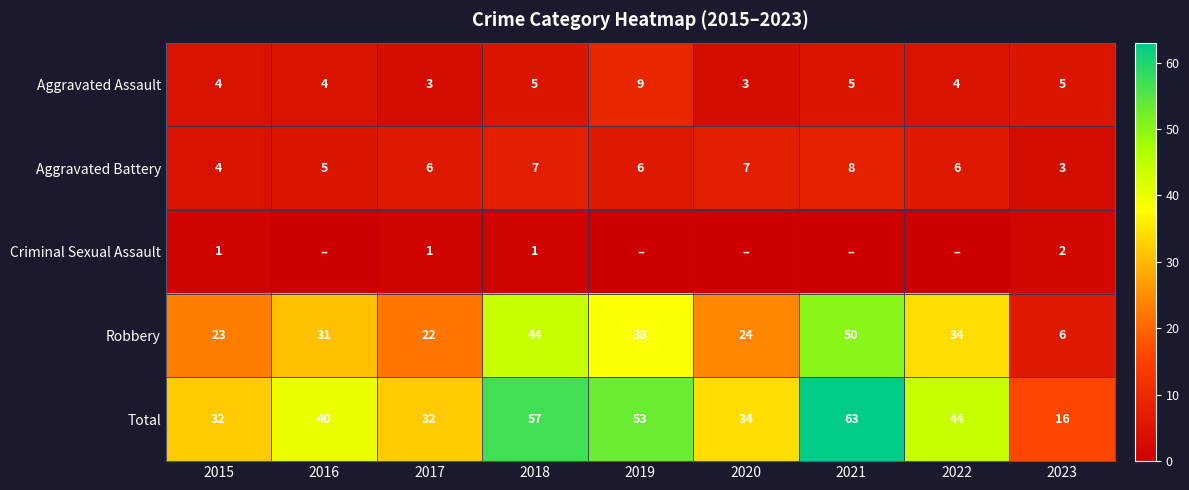

What is the difference between the maximum and minimum values in the Total series?

47